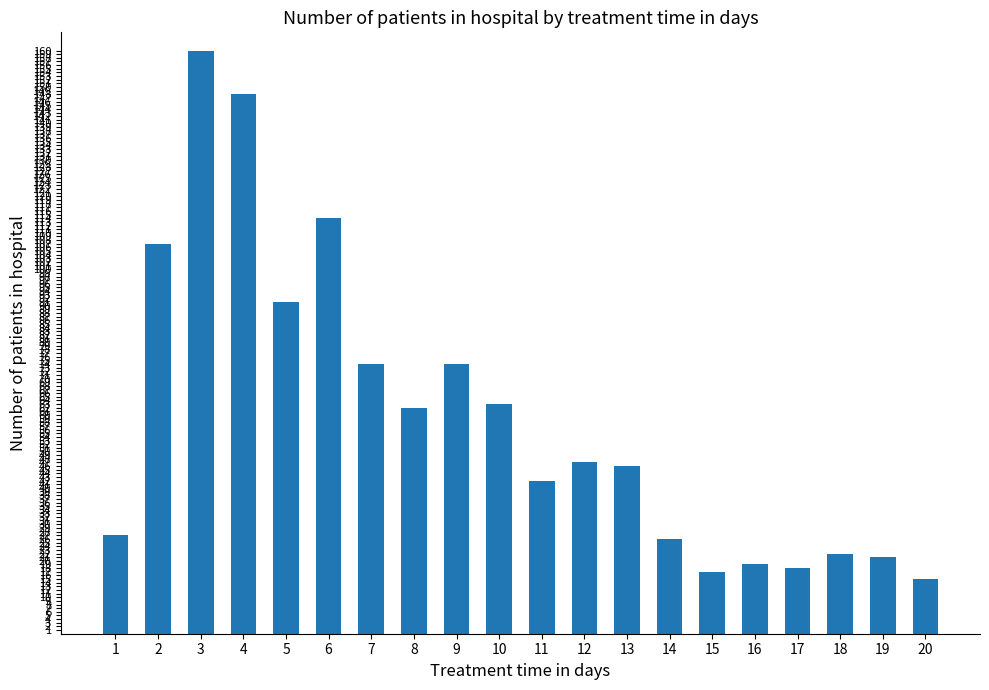

Are the bars horizontal?

No